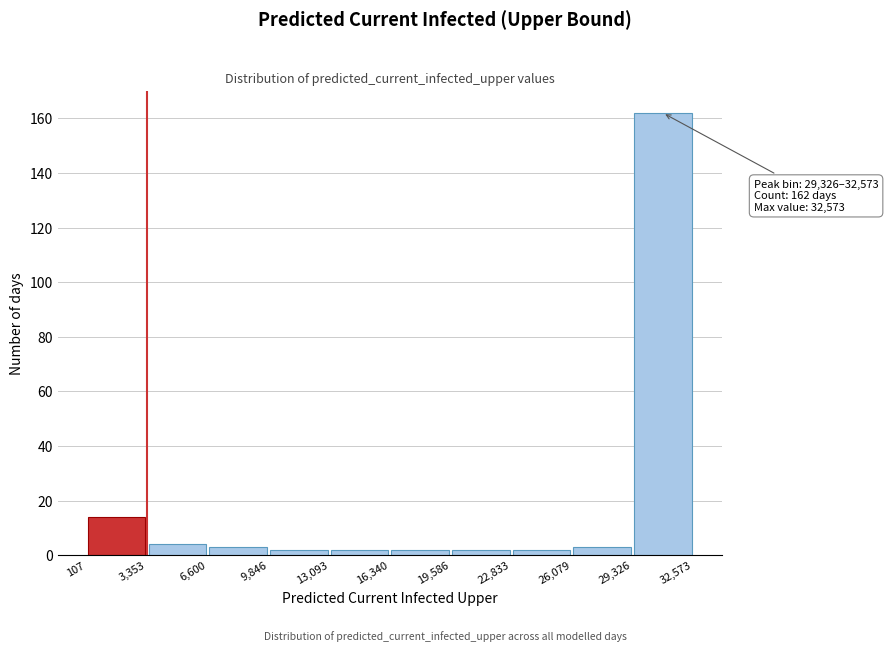

Over which range of the x-axis is the bar tallest?

29,326 to 32,573